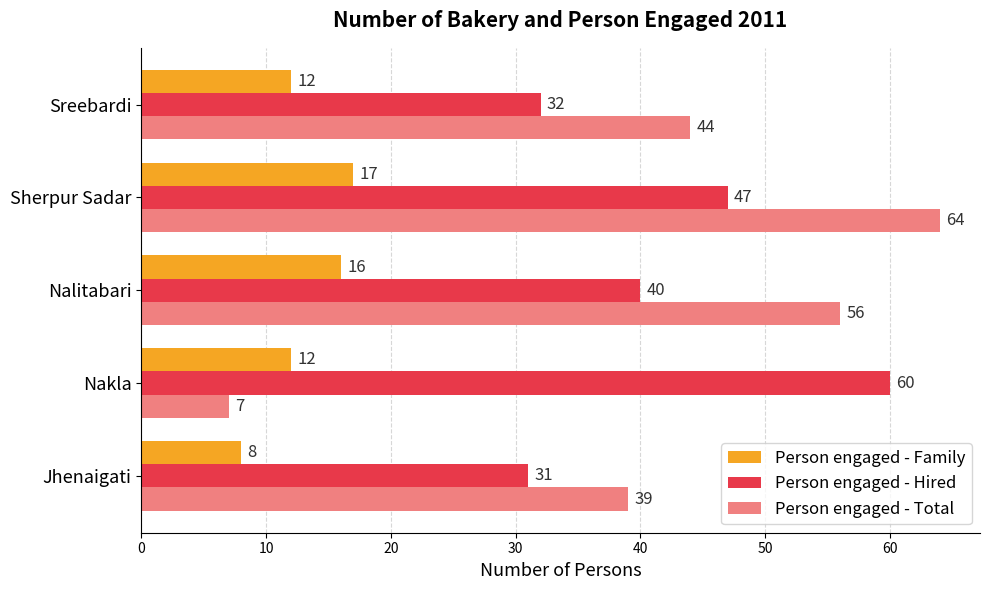

Between Nalitabari and Sreebardi, which series saw the biggest shift?

Person engaged - Total